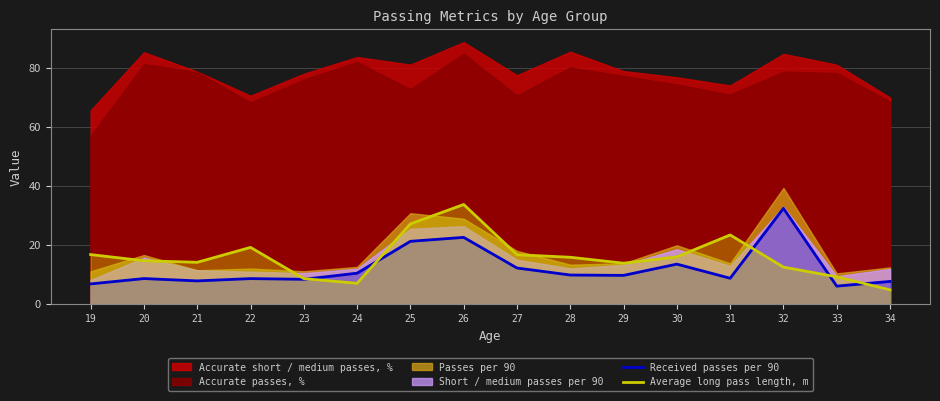

What is the minimum value for Average long pass length, m?

4.8